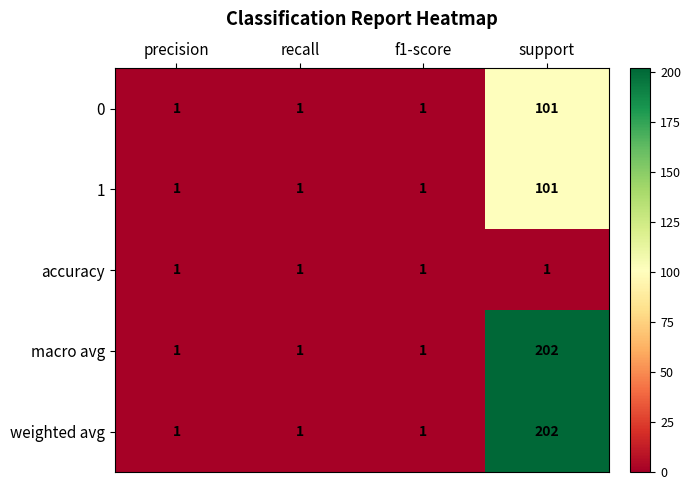

What is the sum of all accuracy values?

4